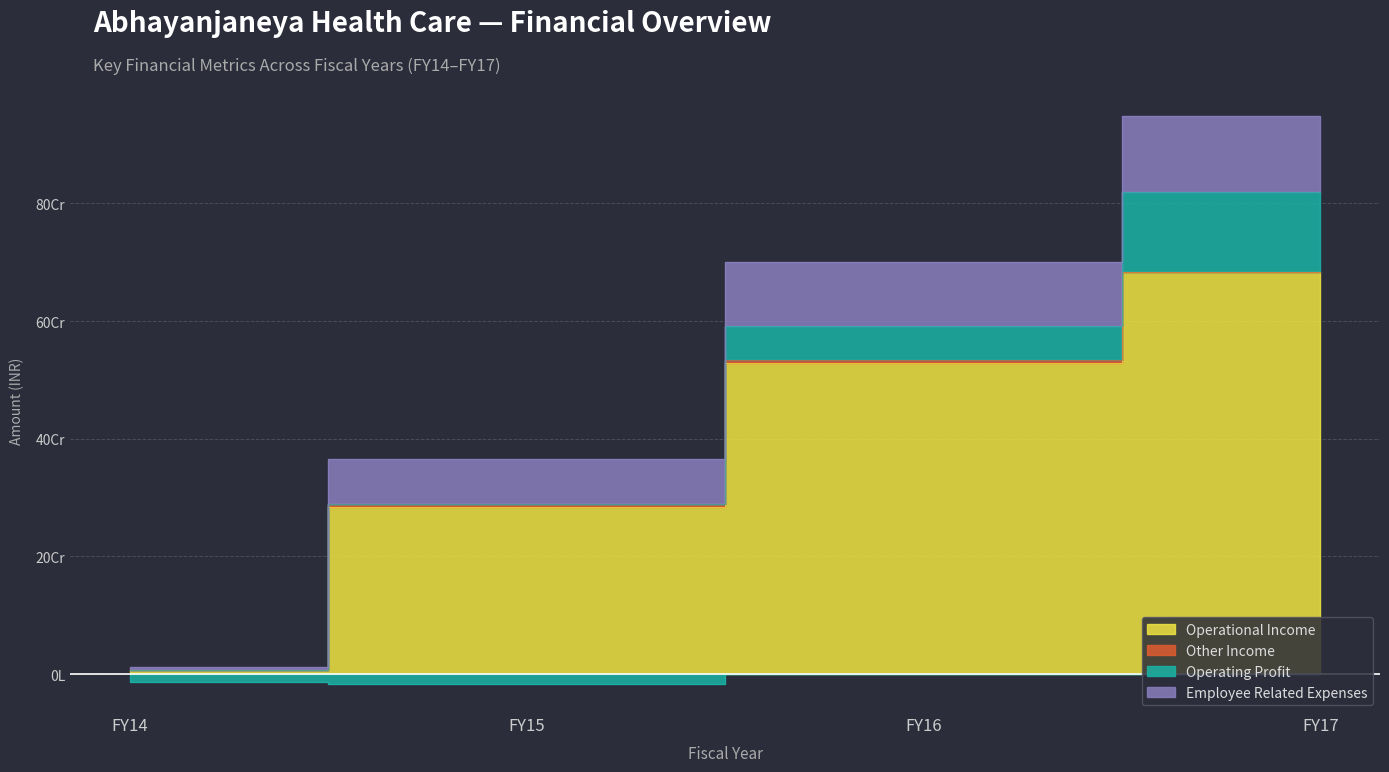

Is it true that Operational Income equals 7513020 at FY14?

True